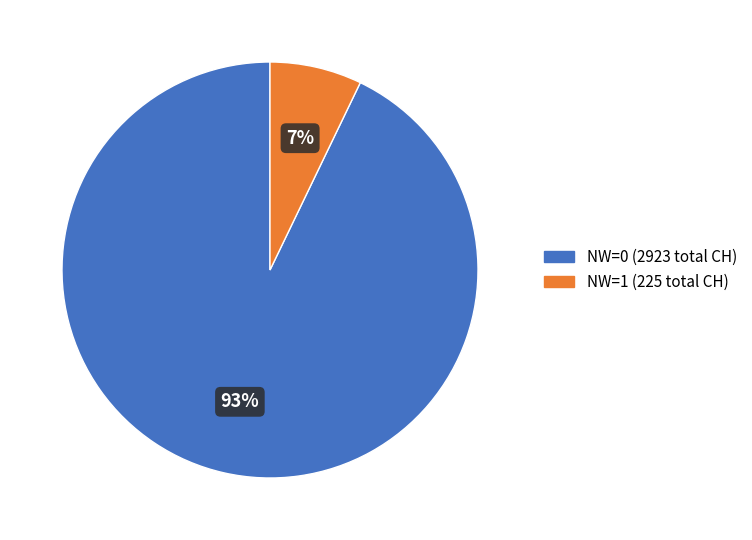

Is there any slice that represents more than half of the pie?

Yes